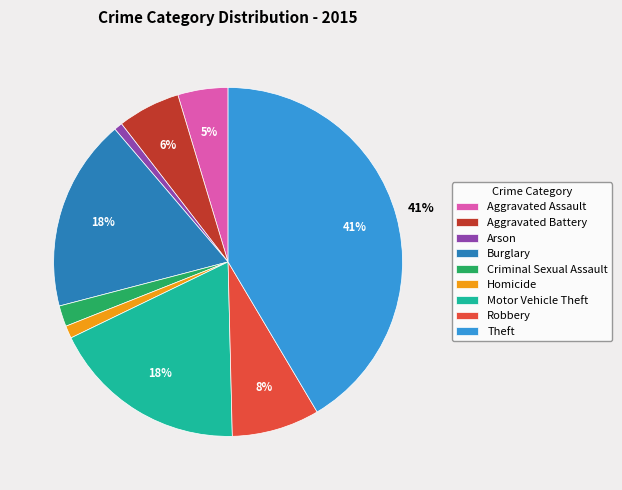

Does Motor Vehicle Theft represent more than half of the total?

No